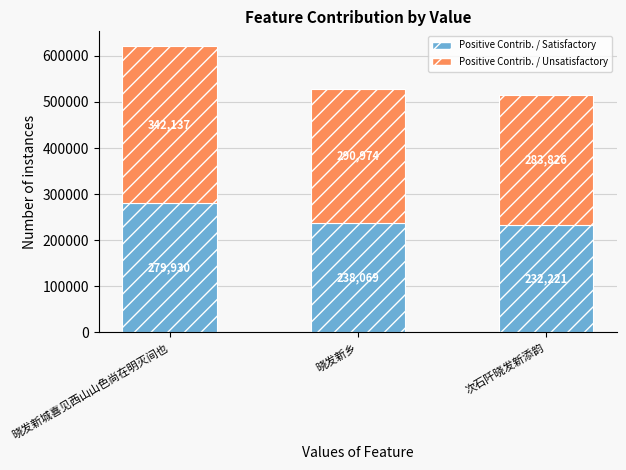

What is the minimum value for Positive Contrib. / Satisfactory?

232221.6